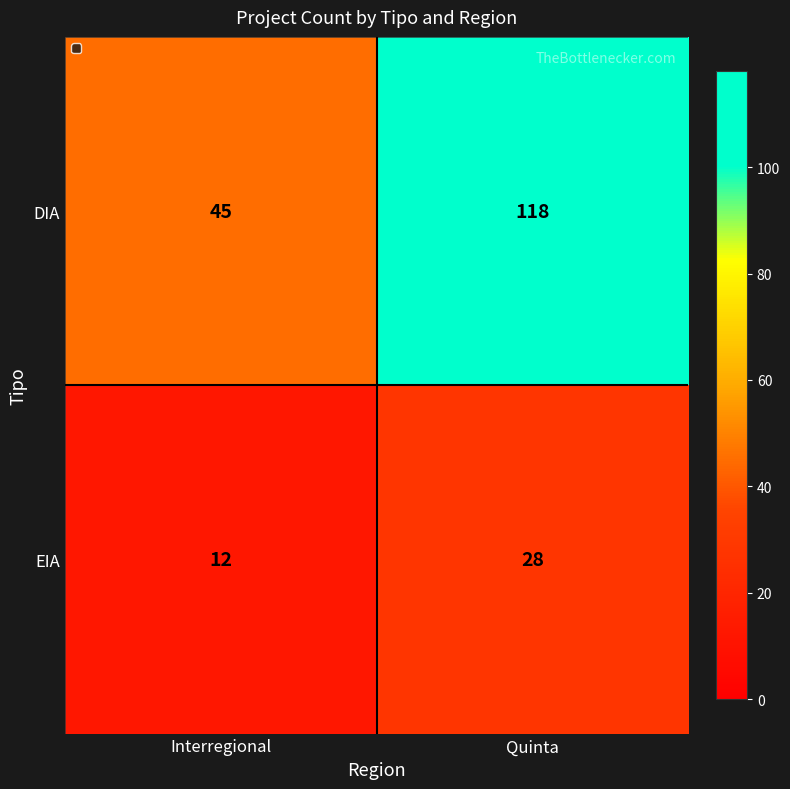

What is the maximum value shown in the chart?

118